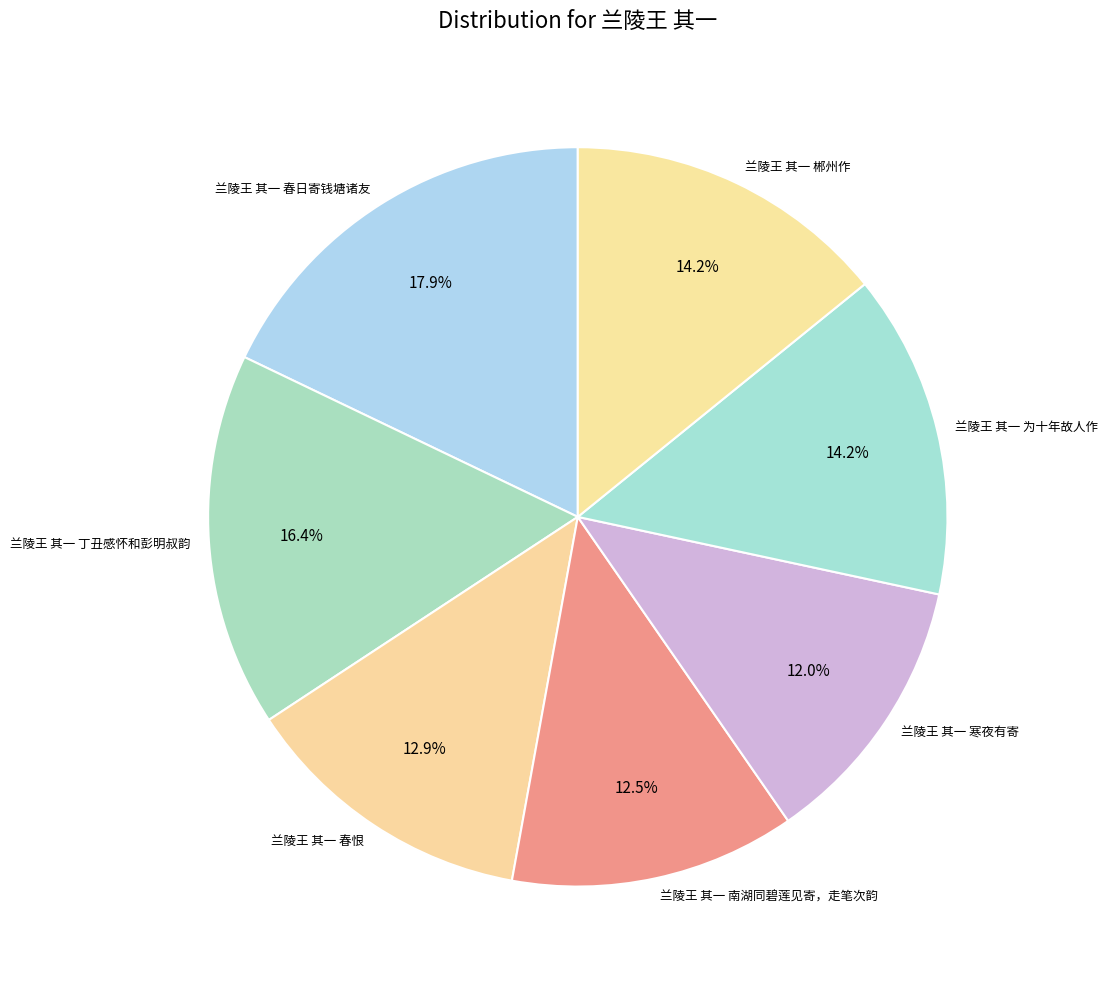

Do 兰陵王 其一 春日寄钱塘诸友 and 兰陵王 其一 南湖同碧莲见寄，走笔次韵 together represent more than half of the pie?

No